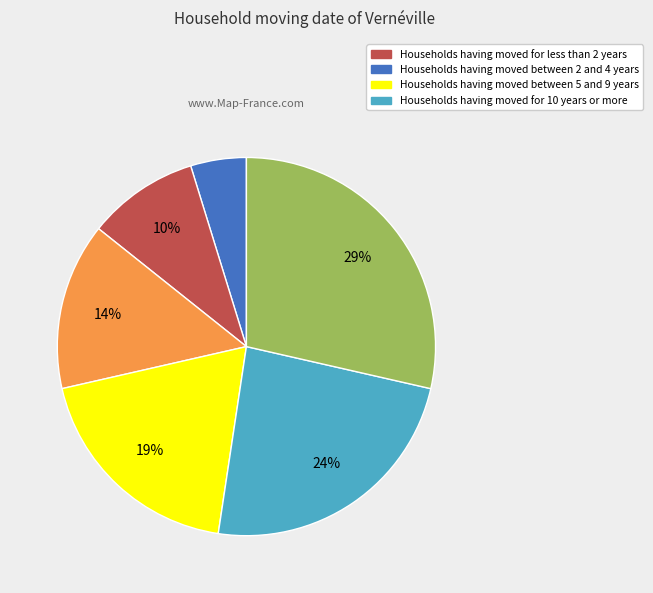

Is there any slice that represents more than half of the pie?

No